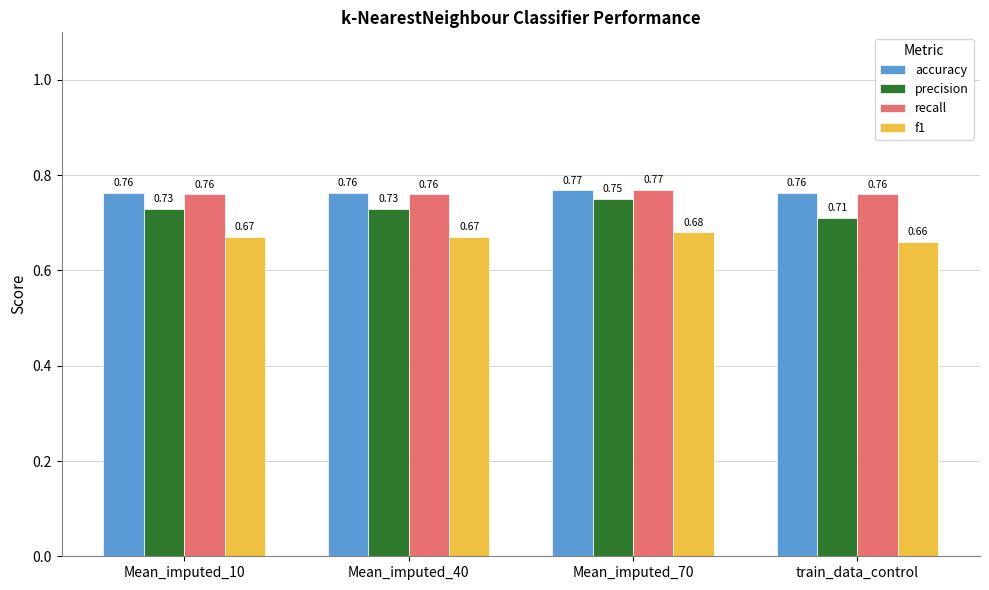

What position from the right is Mean_imputed_10?

4